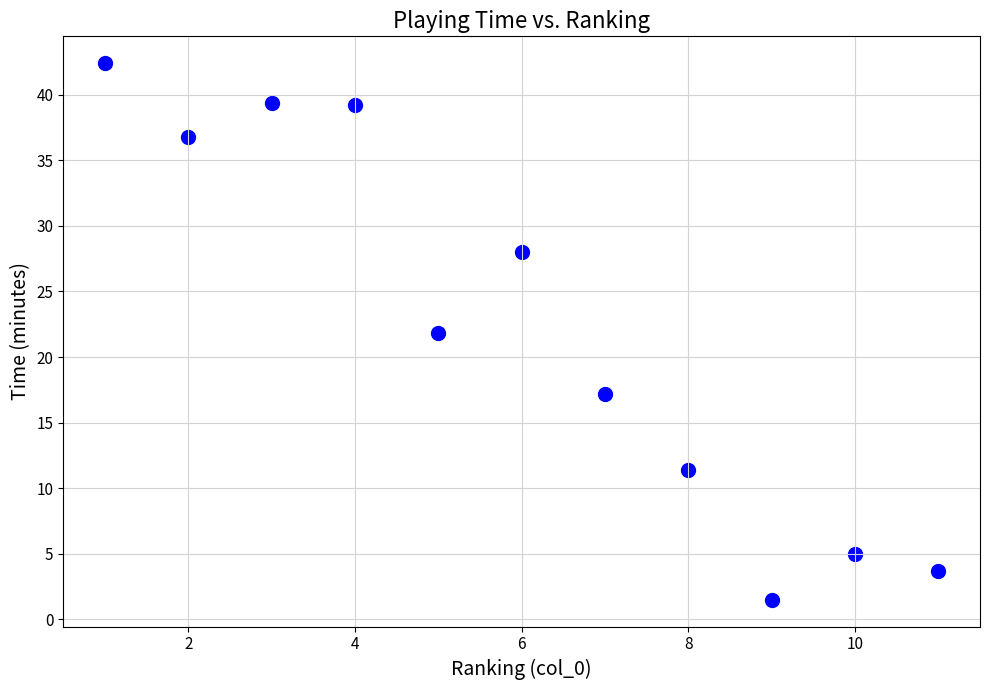

What Y value in the scatter plot is closest to 21?

21.8